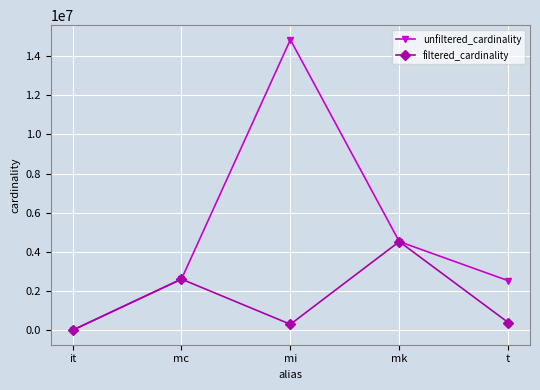

Reading left to right, what are all the values shown in this chart?

unfiltered_cardinality: 113	2609129	14835720	4523930	2528312
filtered_cardinality: 1	2609129	301247	4523930	391666